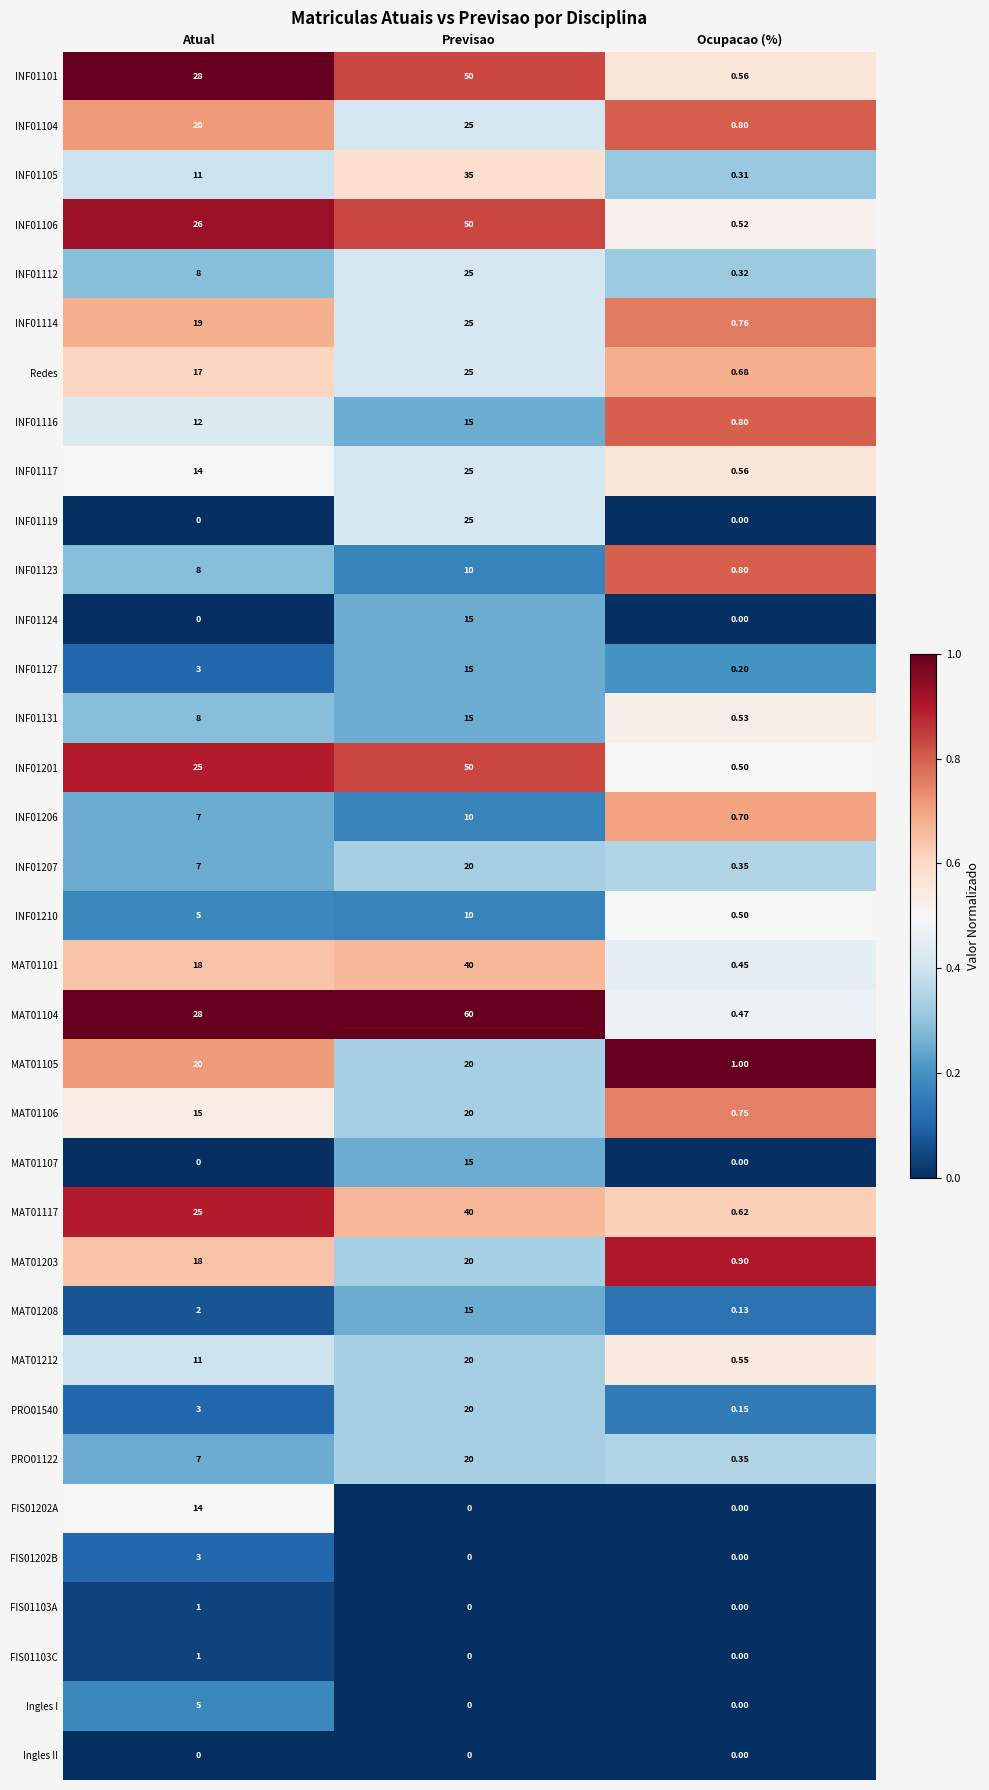

Which category has the highest value across all series?

Previsao